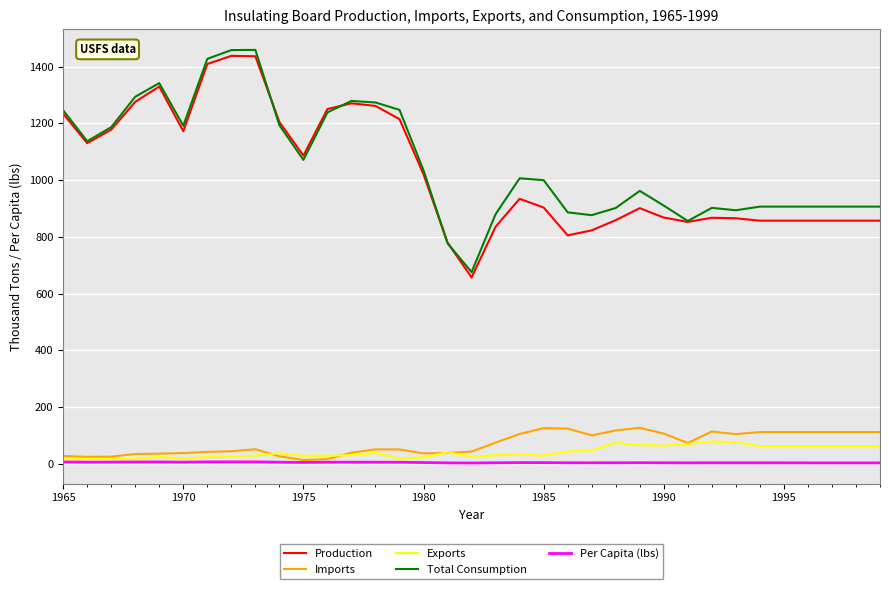

True or false: Production and Exports cross at least once.

False